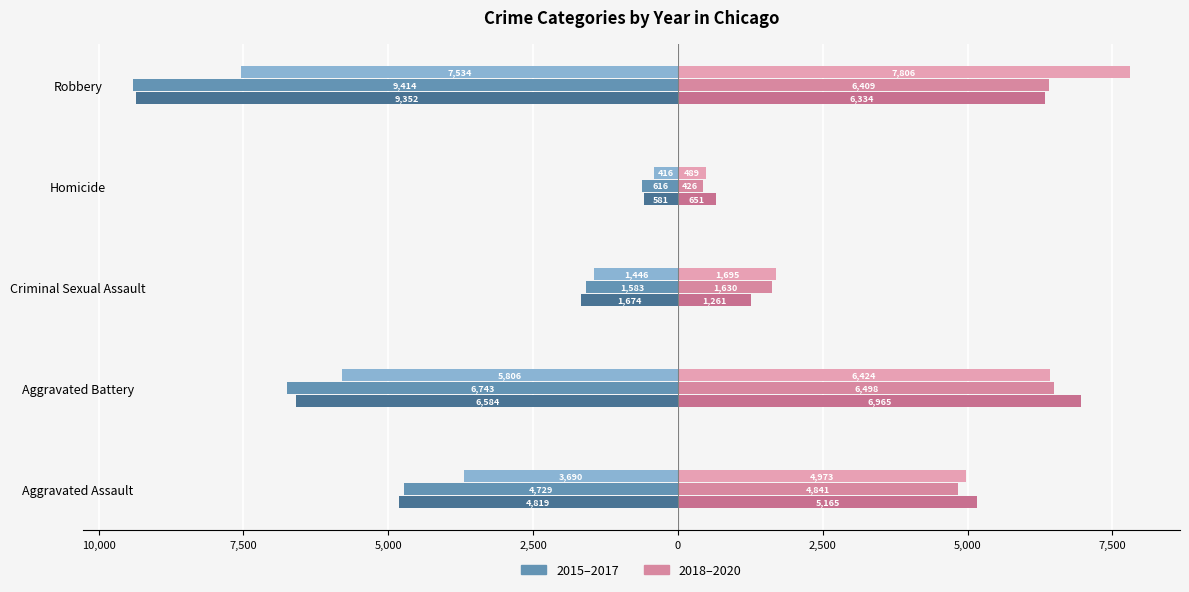

Reading left to right, what are all the values shown in this chart?

2015: -3690	-5806	-1446	-416	-7534
2016: -4729	-6743	-1583	-616	-9414
2017: -4819	-6584	-1674	-581	-9352
2018: 4973	6424	1695	489	7806
2019: 4841	6498	1630	426	6409
2020: 5165	6965	1261	651	6334